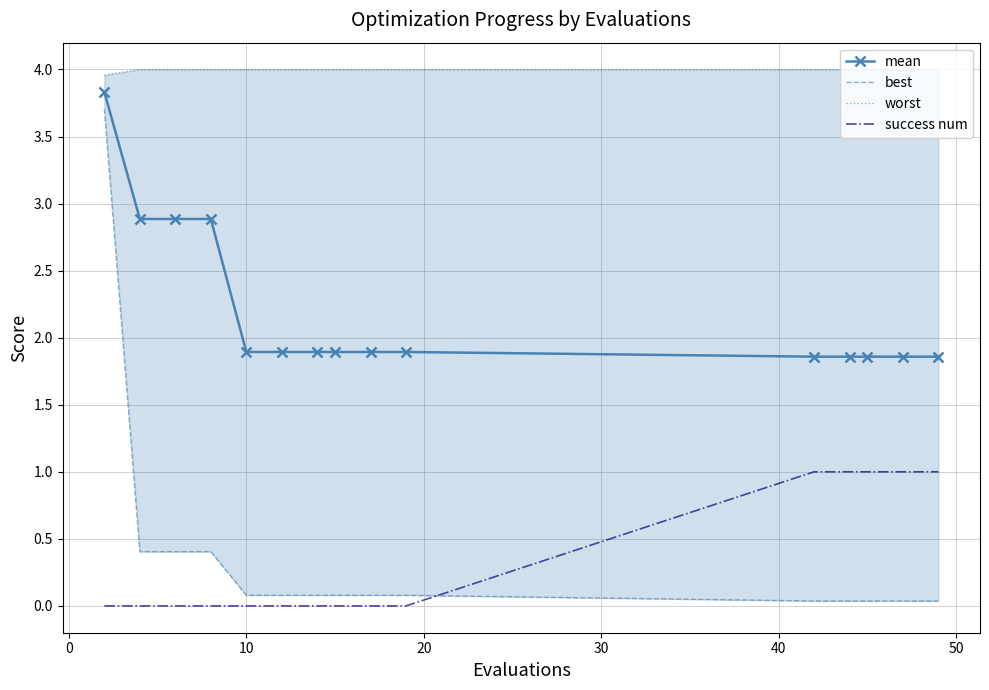

True or false: success num and mean cross at least once.

False